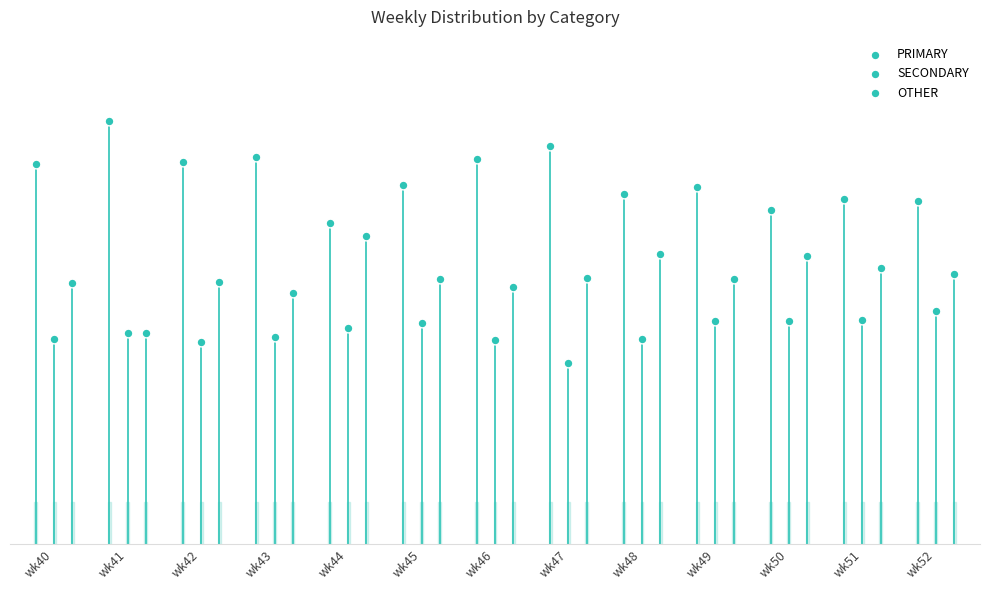

Which series reaches the minimum Y coordinate?

SECONDARY